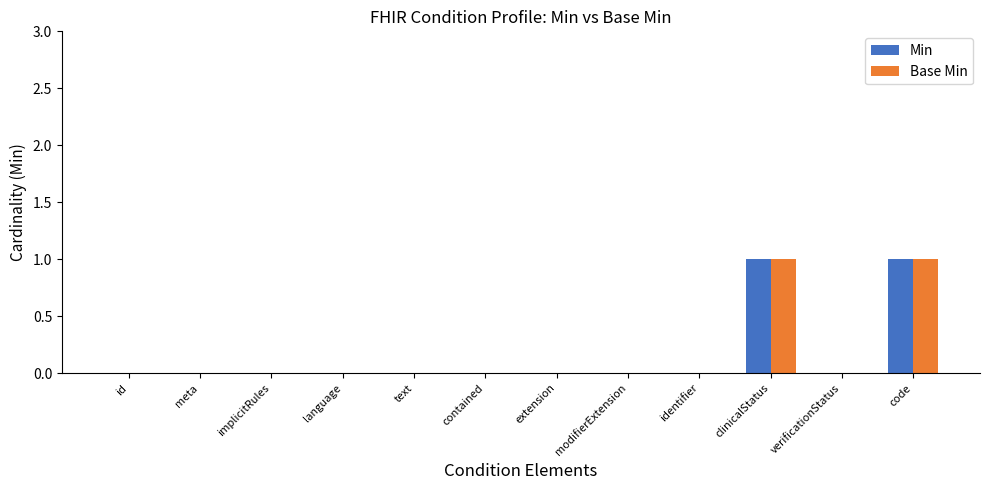

Is it true that Min equals -1 at text?

False